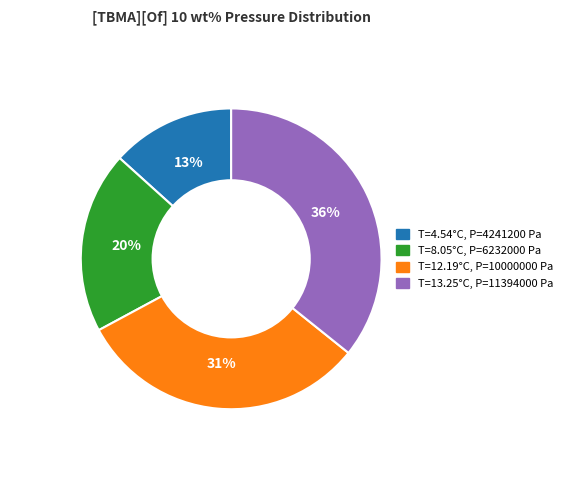

Which category has the smallest portion of the pie?

T=4.54°C, P=4241200 Pa